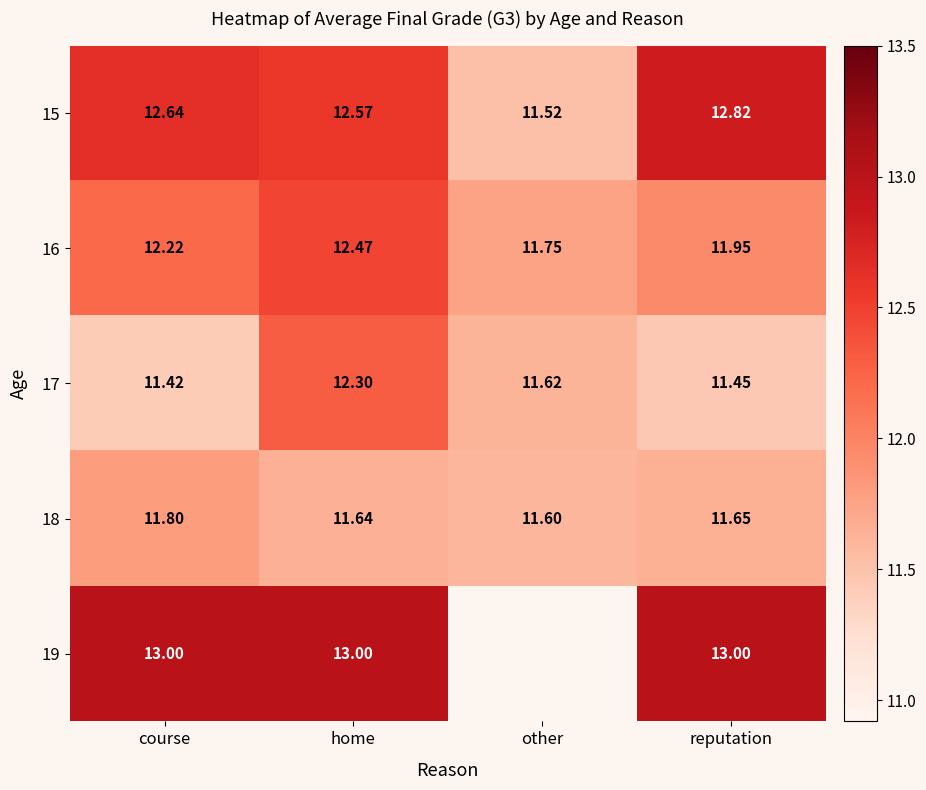

Is the value of 15 at other greater than the value of 18 at reputation?

No